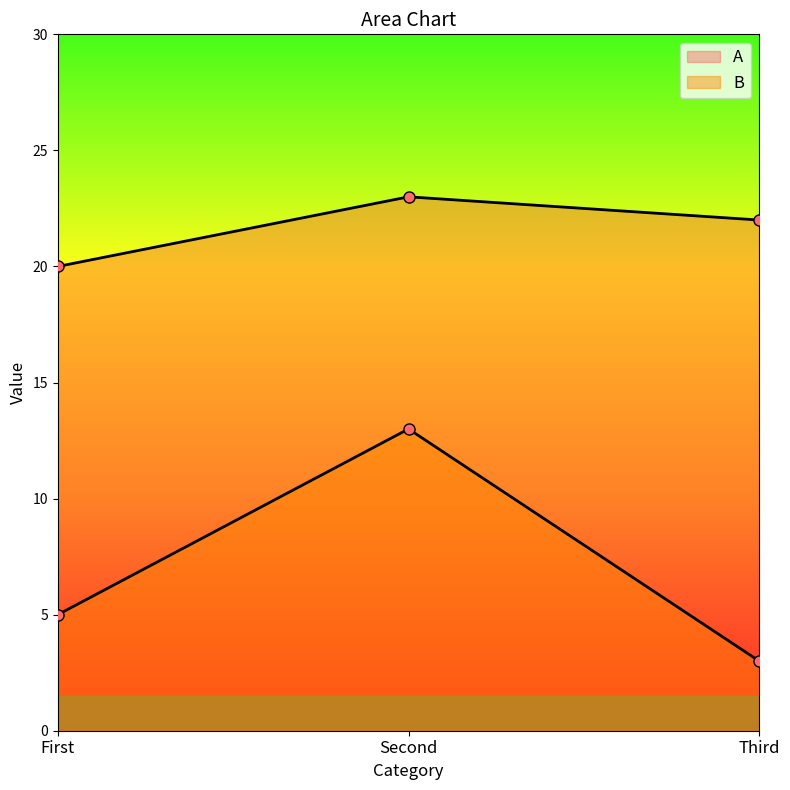

What is the value of the B point at the 2nd from the left?

13